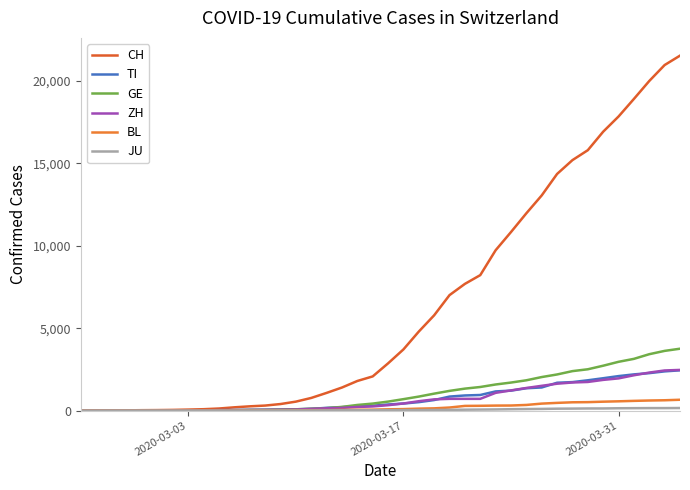

Does the chart display data point markers on the line(s)?

No